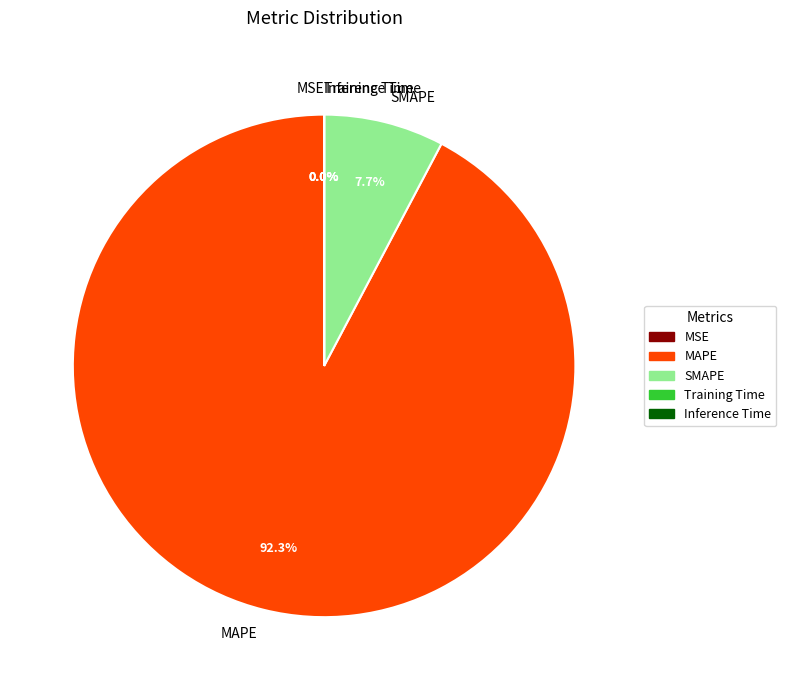

What percentage is NOT represented by SMAPE?

92.3%